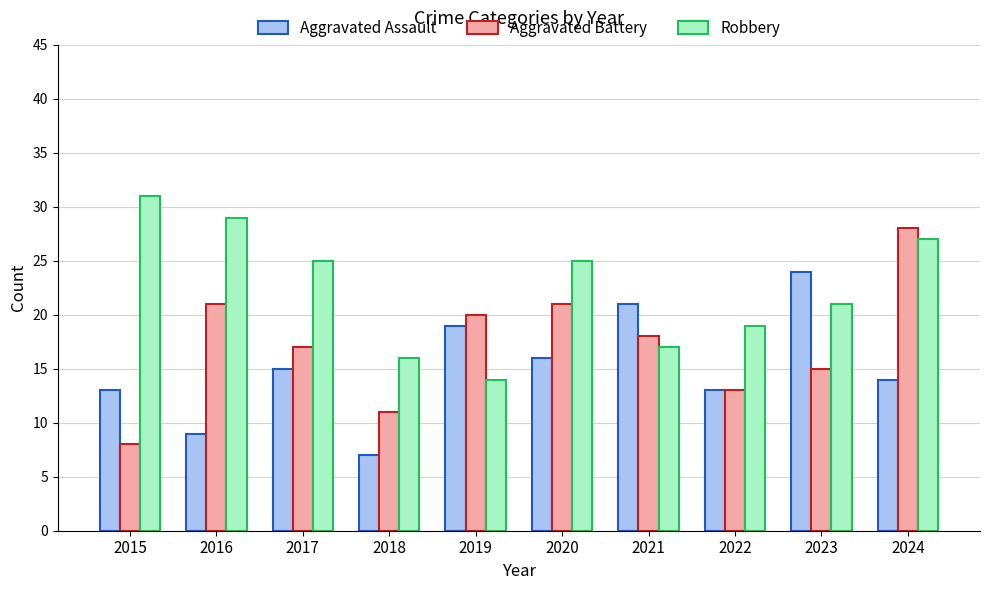

Reading right to left, list all the values displayed in this chart.

Aggravated Assault: 2024=14	2023=24	2022=13	2021=21	2020=16	2019=19	2018=7	2017=15	2016=9	2015=13
Aggravated Battery: 2024=28	2023=15	2022=13	2021=18	2020=21	2019=20	2018=11	2017=17	2016=21	2015=8
Robbery: 2024=27	2023=21	2022=19	2021=17	2020=25	2019=14	2018=16	2017=25	2016=29	2015=31